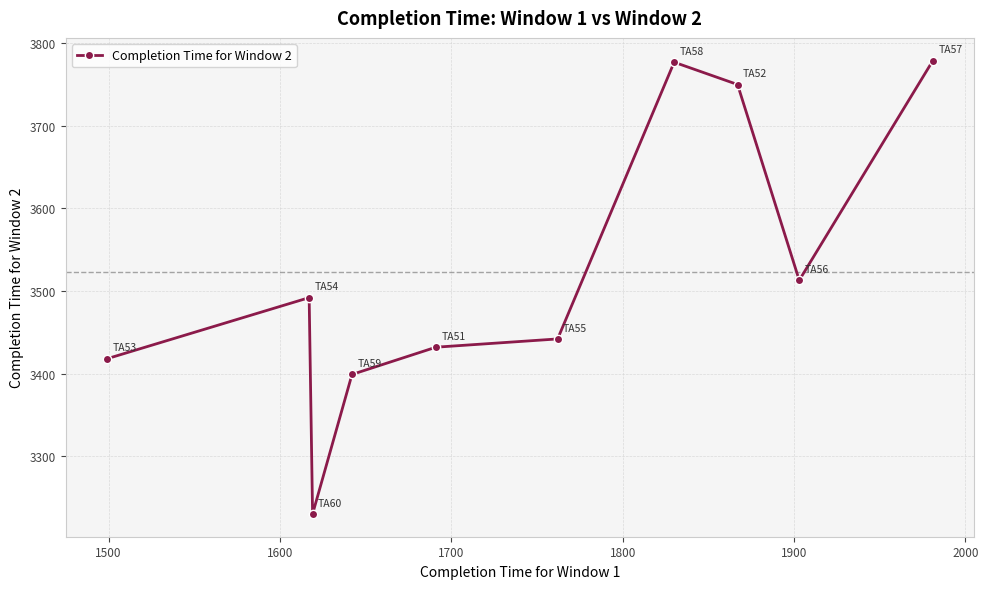

What is the maximum value shown in the chart?

3779